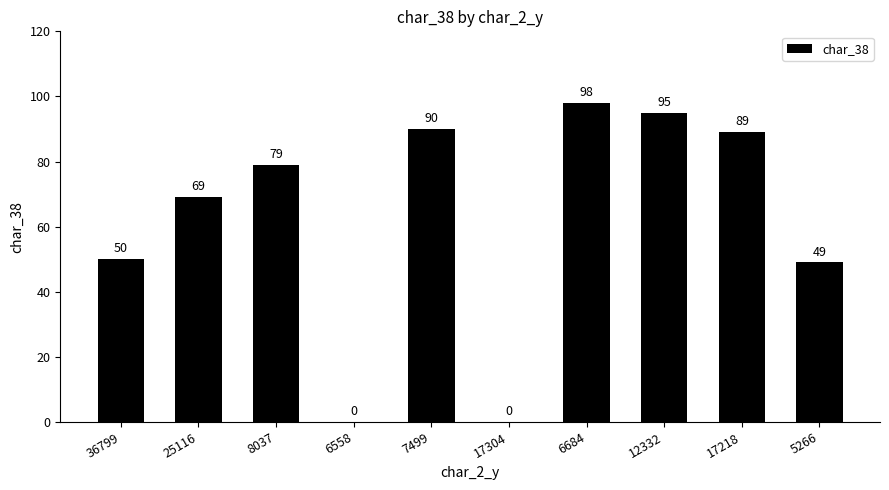

The value at 25116 is 69. True or false?

True